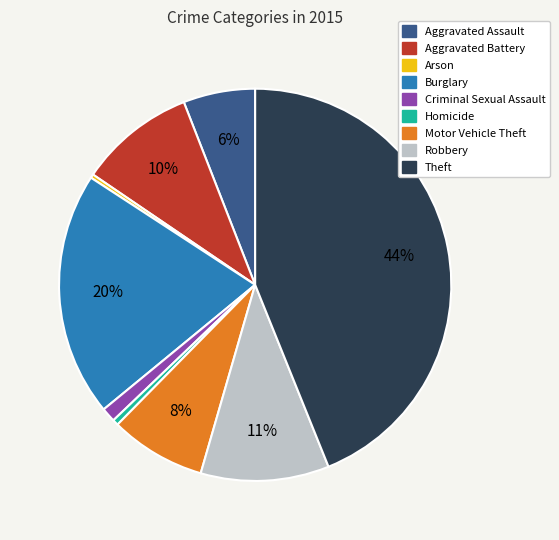

True or false: Theft accounts for 44% of the total.

True